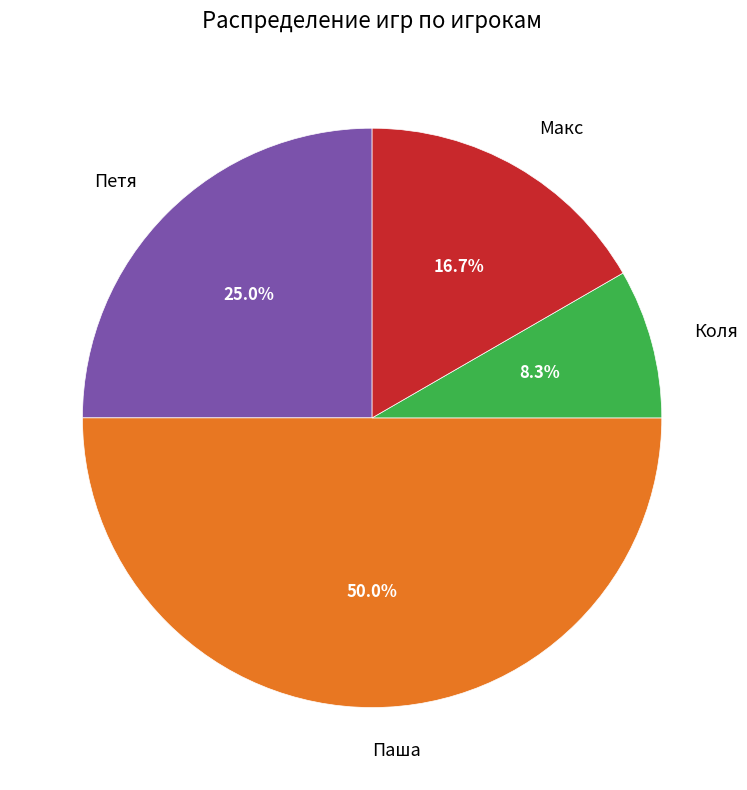

To the nearest percent, what is the difference between the Паша and Коля slice percentages?

42%